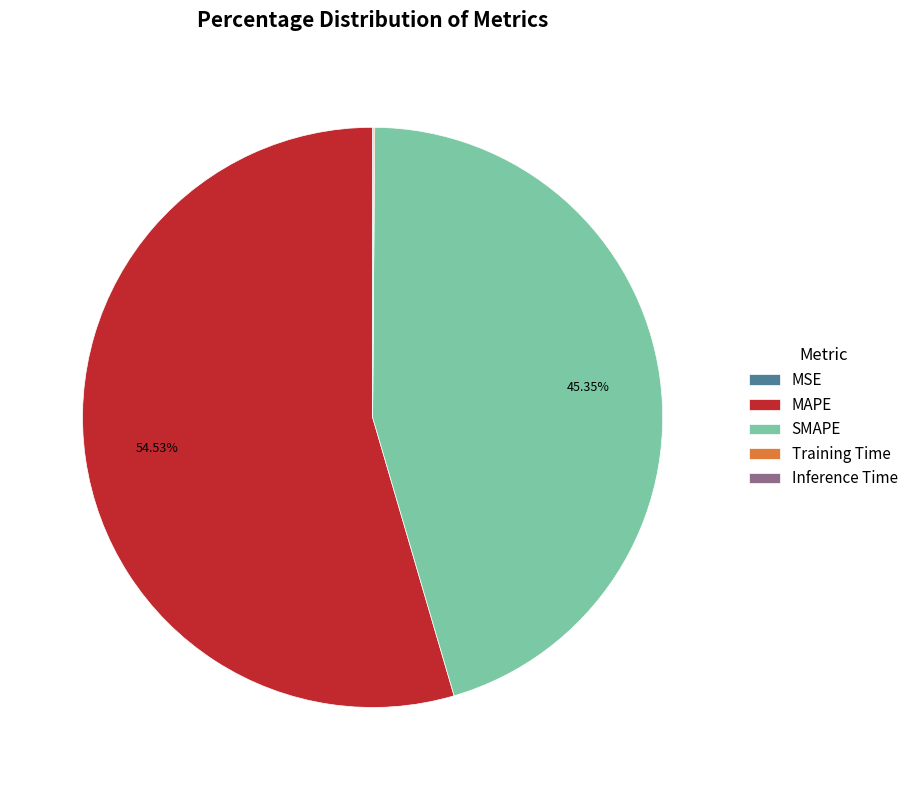

Which category has the biggest portion of the pie?

MAPE